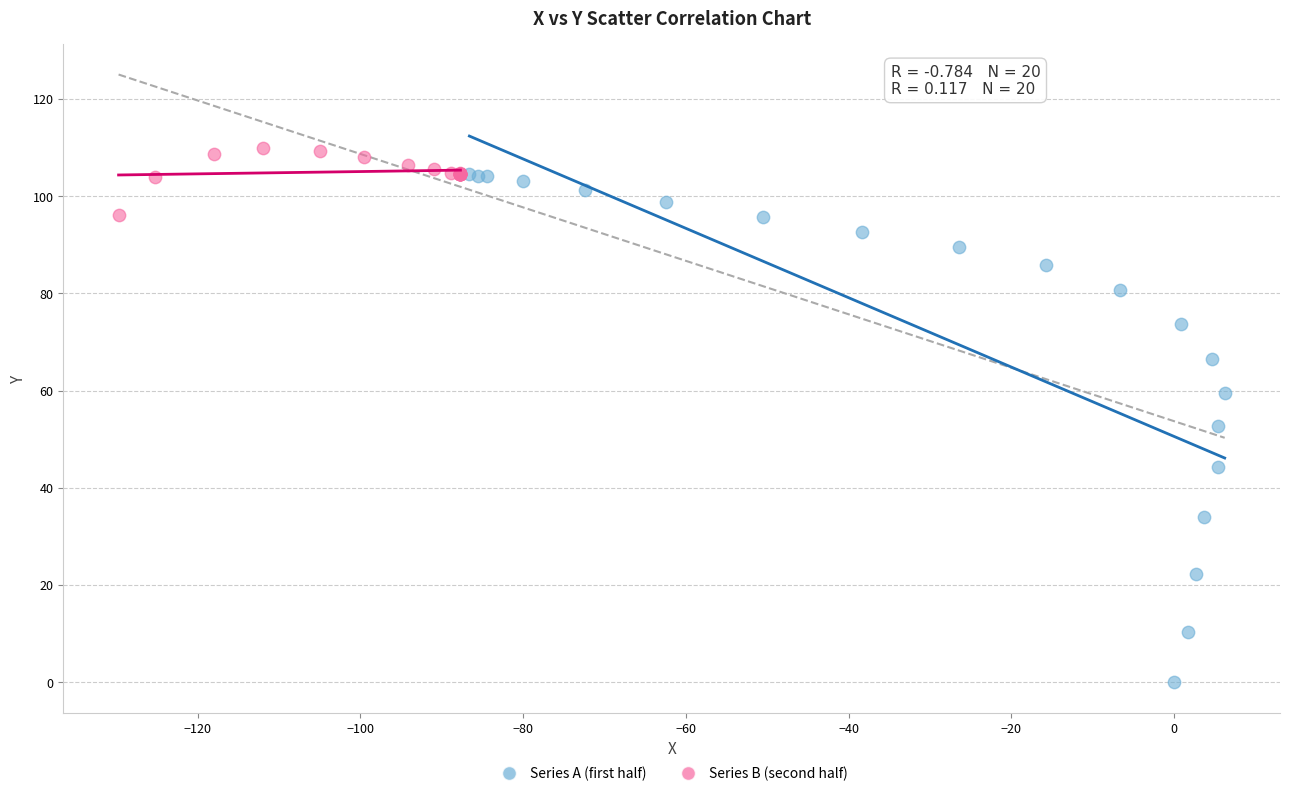

Which series contains the lowest Y value?

Series A (first half)